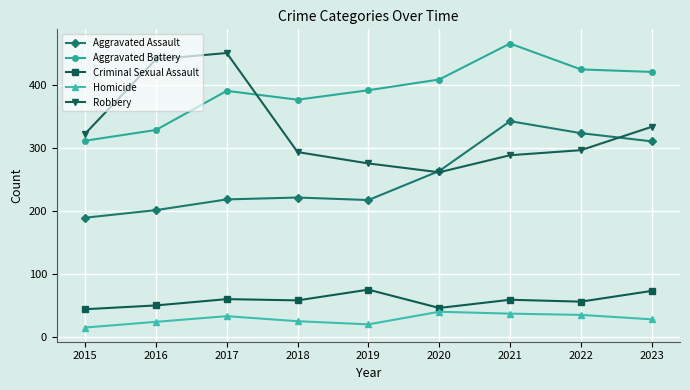

Is the value of Aggravated Battery at 2022 greater than the value of Robbery at 2016?

No